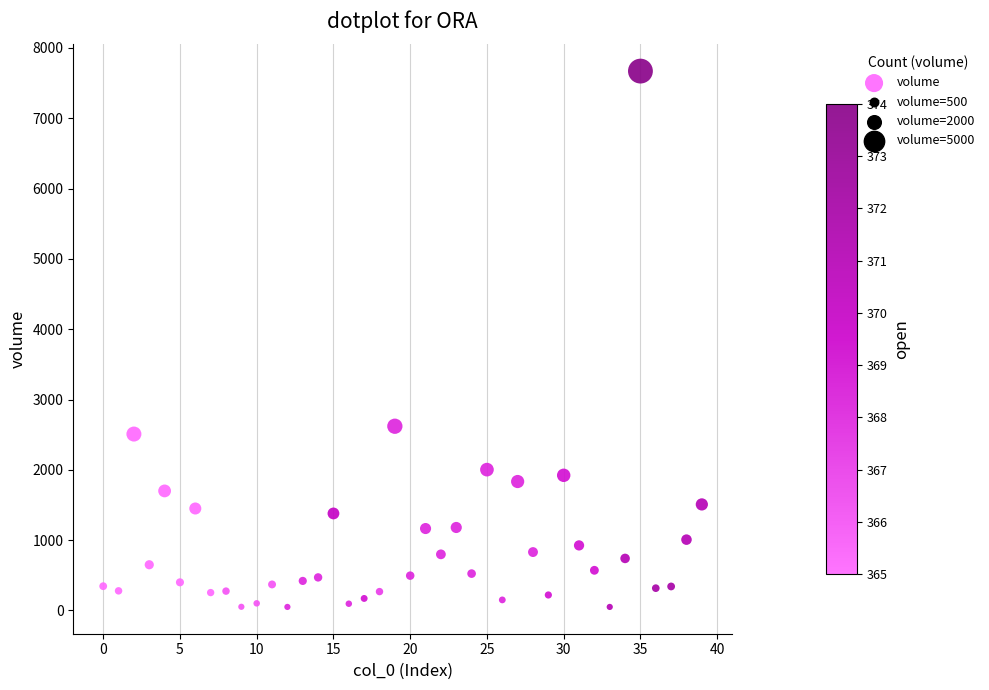

What is the range of Y values (max minus min)?

7621.0